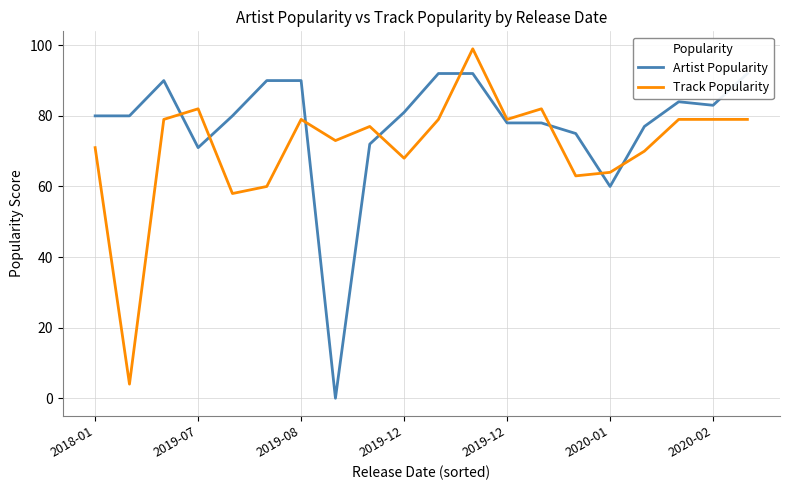

Is it true that Track Popularity equals 53 at 2019-07?

False